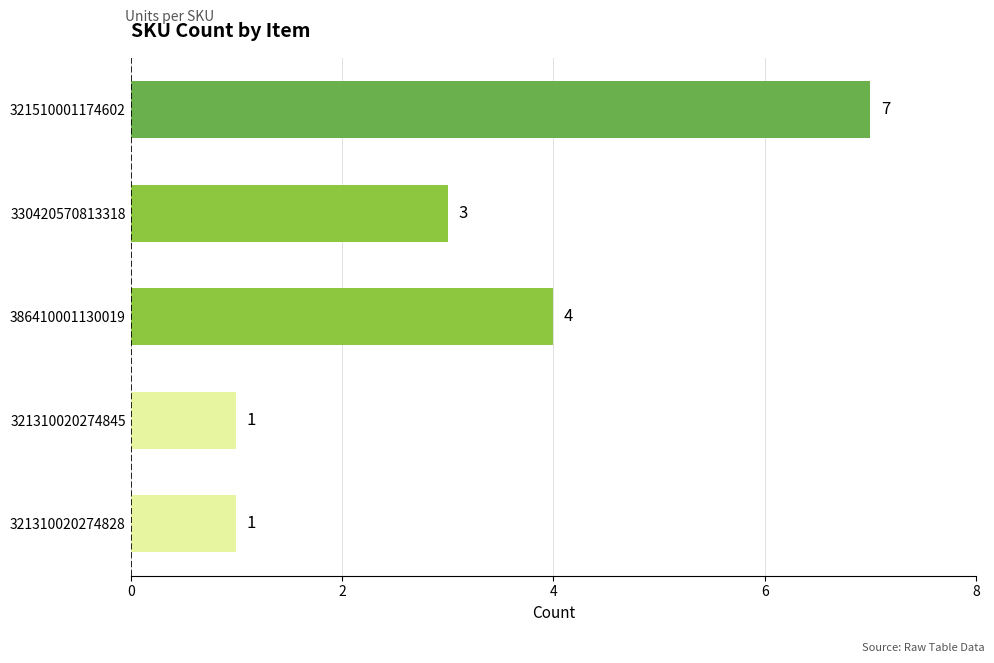

Between 386410001130019 and 321310020274845, which is larger?

386410001130019